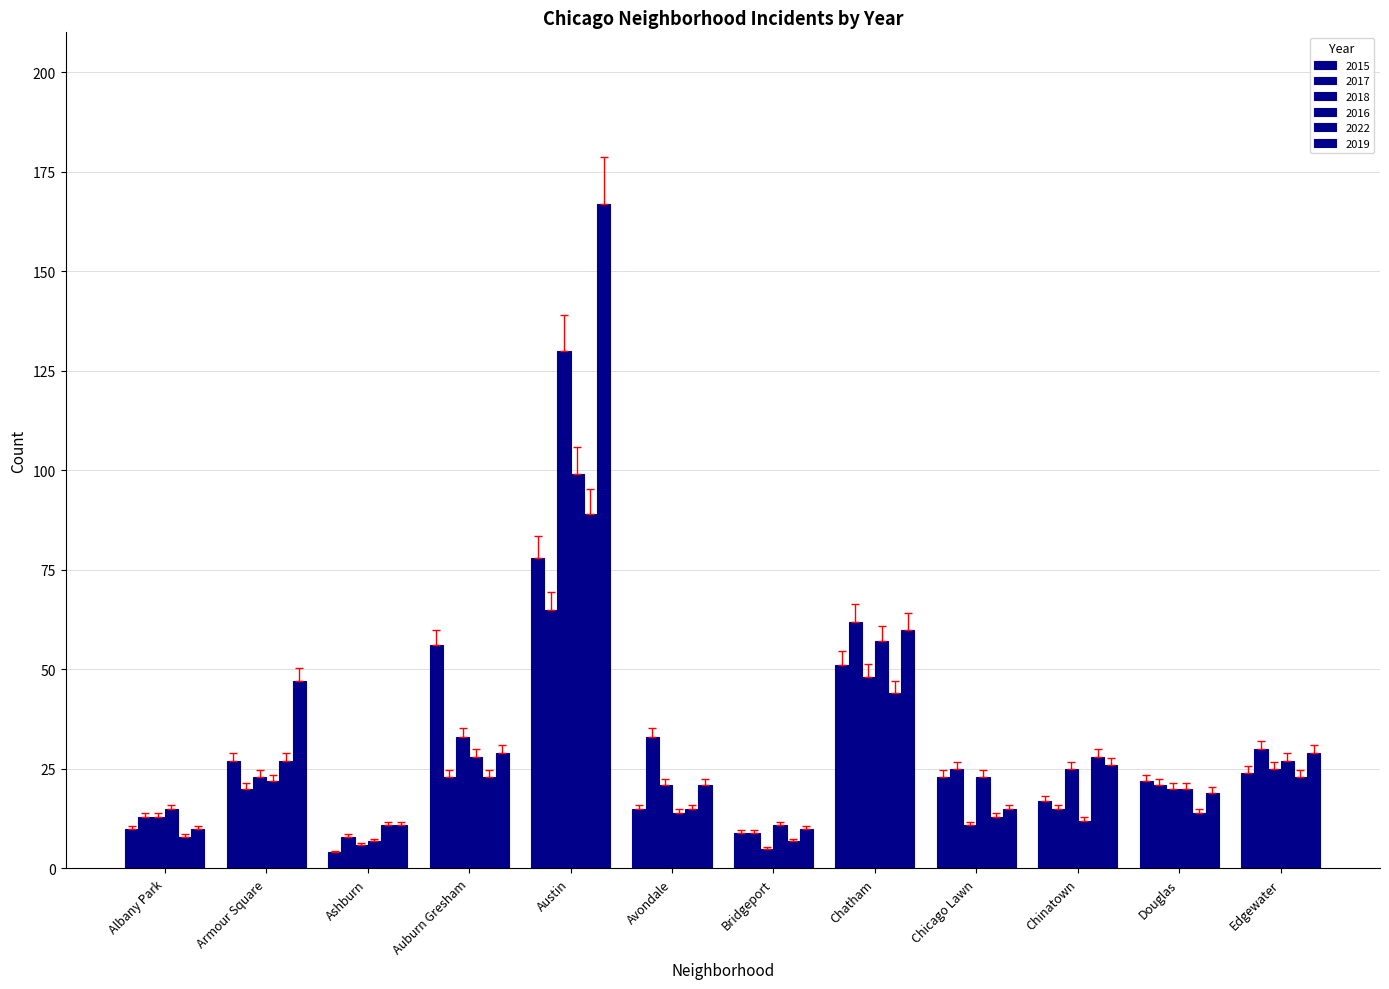

How many categories are shown in the chart?

12